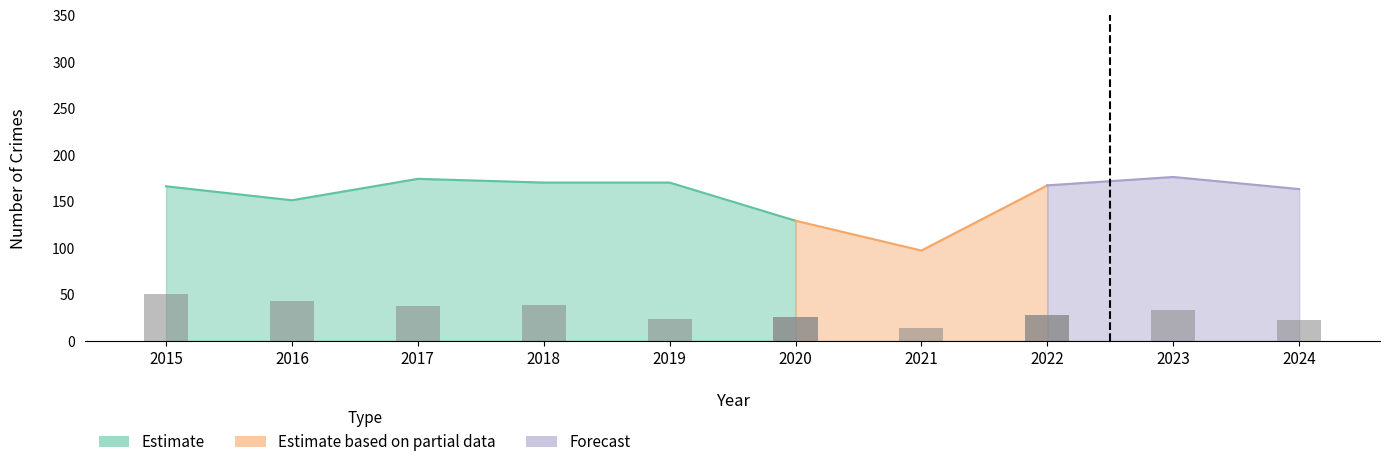

What is the change in value from 2016 to 2019?

-20